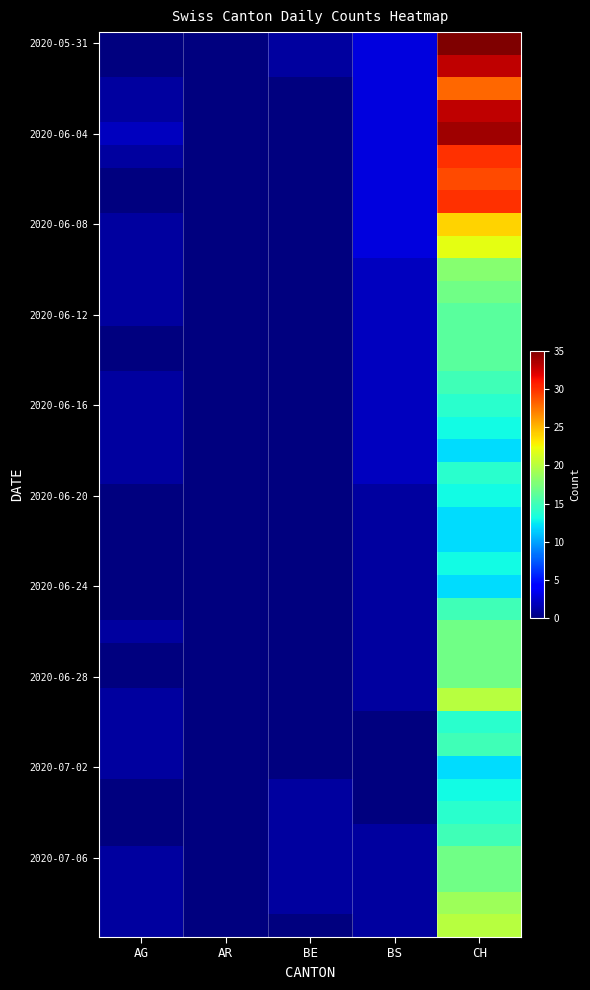

Which series has the widest spread of values?

2020-05-31